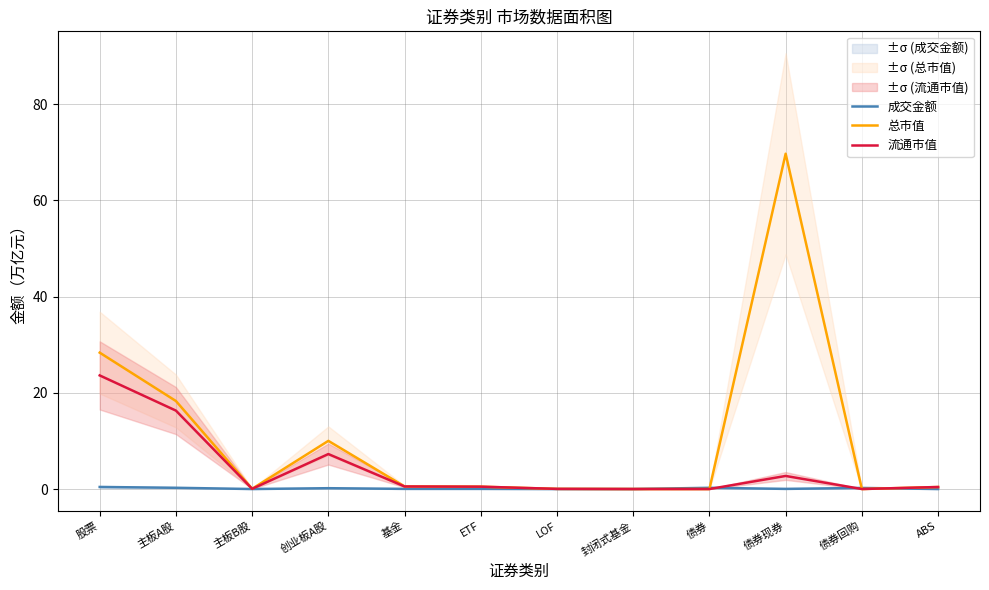

Which series has the widest spread of values?

总市值